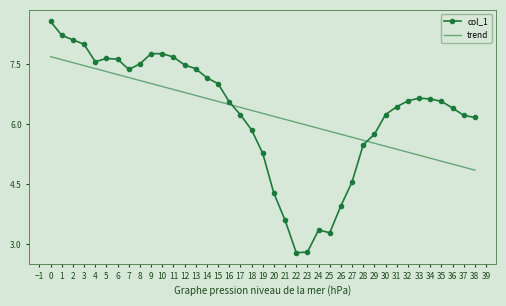

How many times do col_1 and trend cross each other?

2